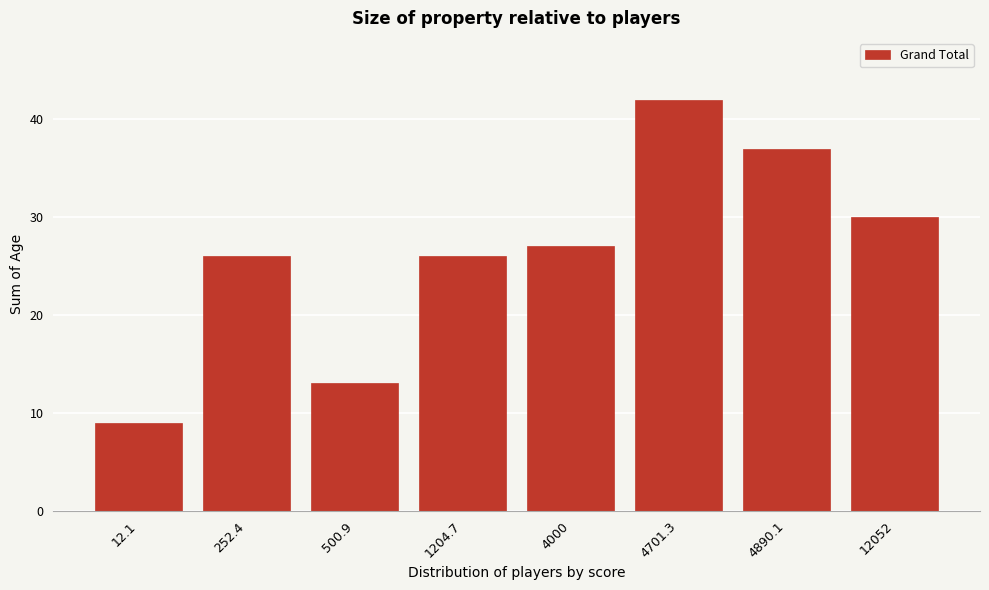

Reading right to left, list all the values displayed in this chart.

12052=30	4890.1=37	4701.3=42	4000=27	1204.7=26	500.9=13	252.4=26	12.1=9